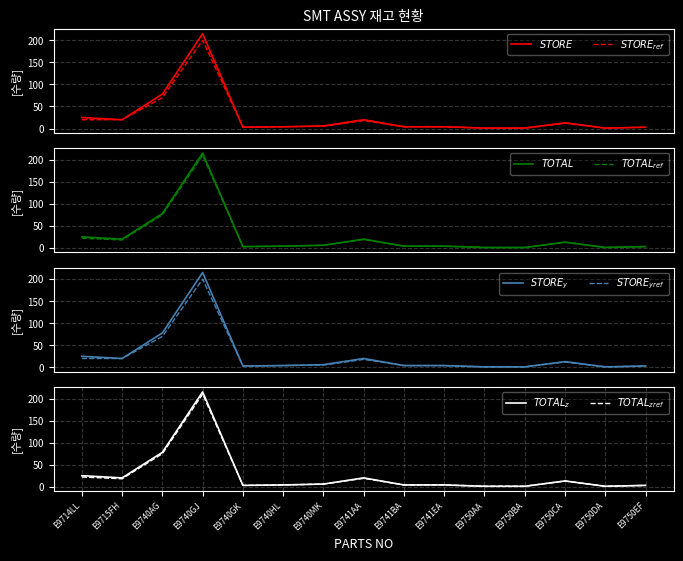

How many interior local valleys does the TOTAL 재고 series have?

3